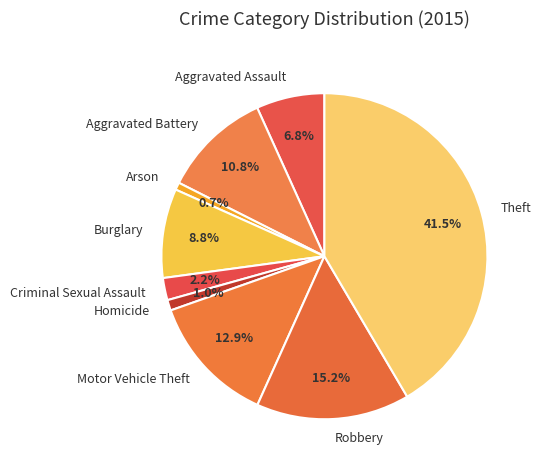

Which slice is the largest?

Theft